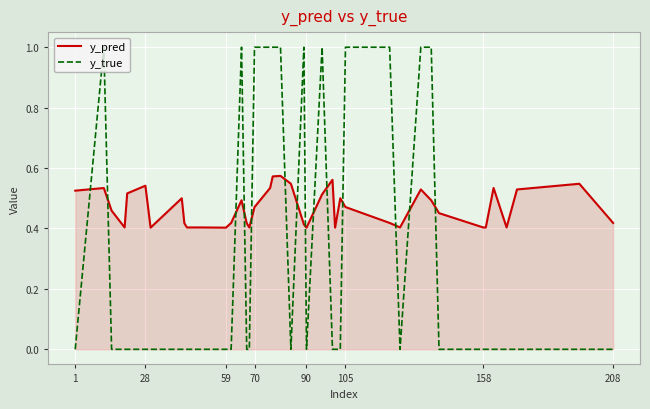

Does the chart have visible grid lines?

Yes